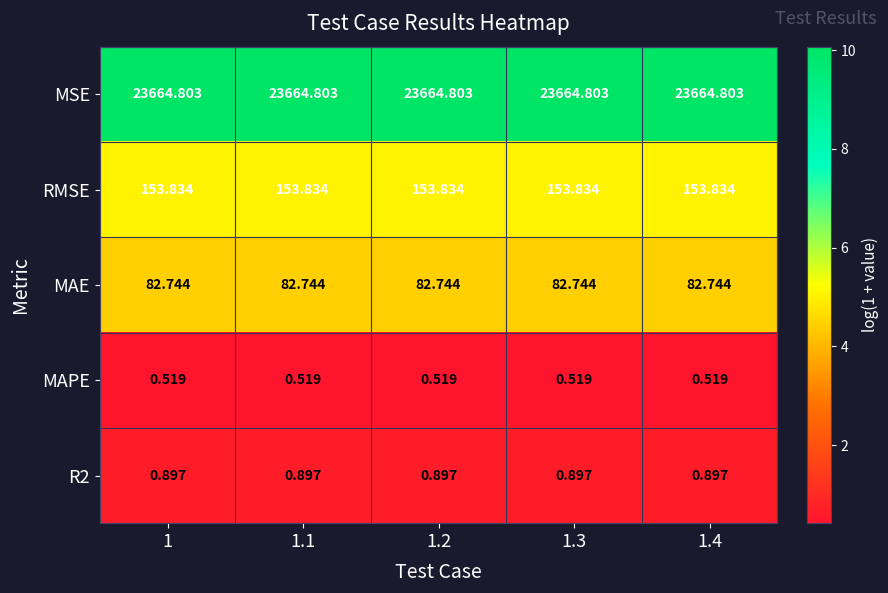

At 1.4, list the series in order from largest to smallest.

MSE, RMSE, MAE, R2, MAPE